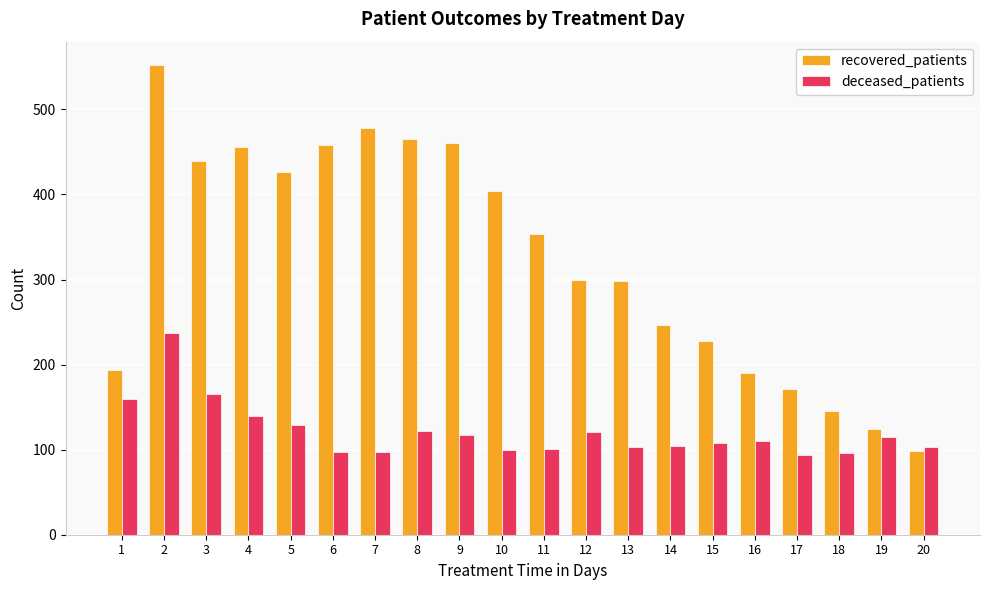

At 13, list the series in order from smallest to largest.

deceased_patients, recovered_patients